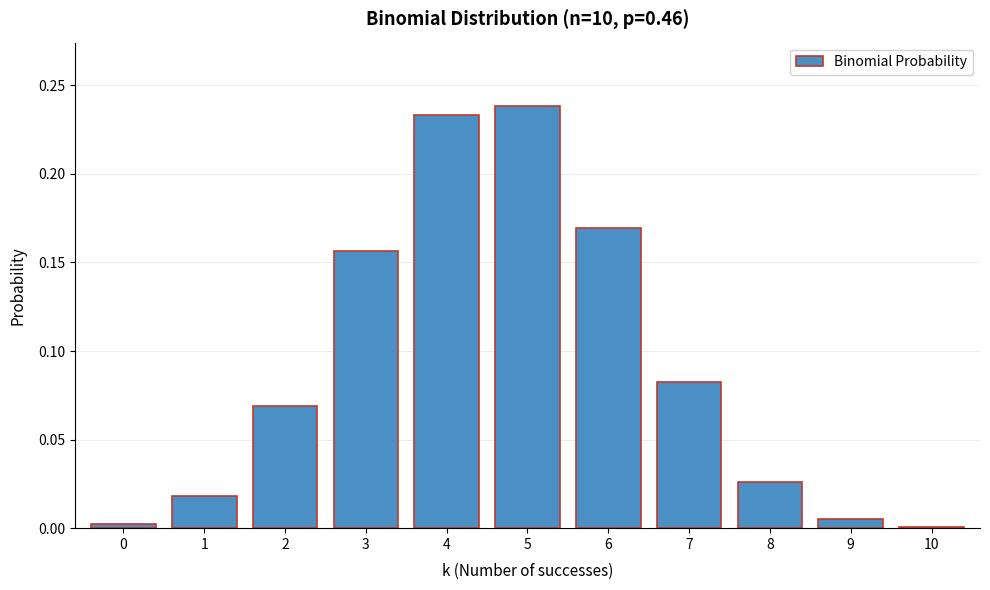

What is the change in value from 1 to 5?

+0.2